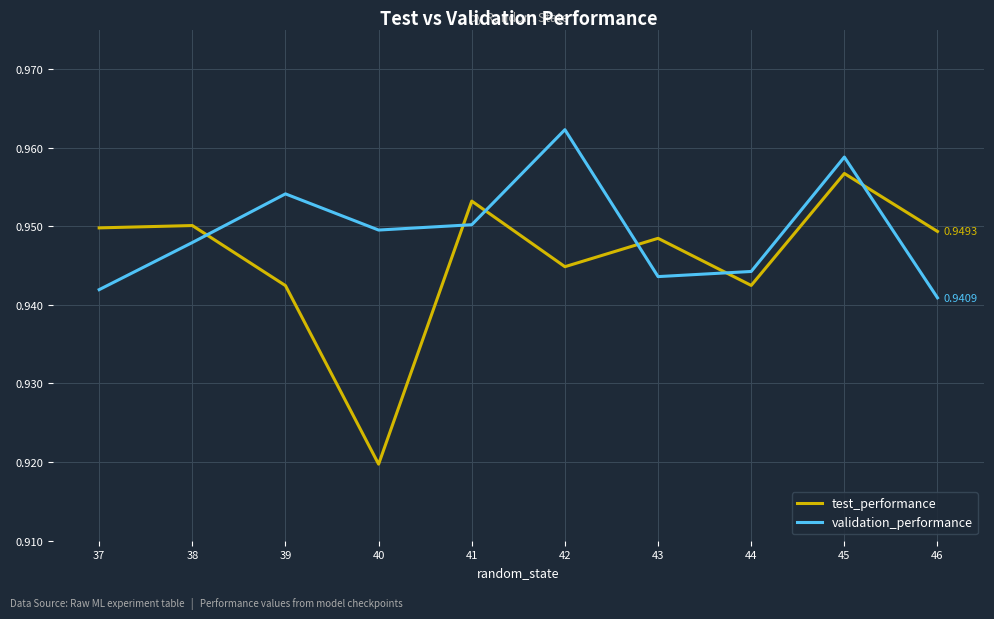

How many lines are shown in the chart?

2